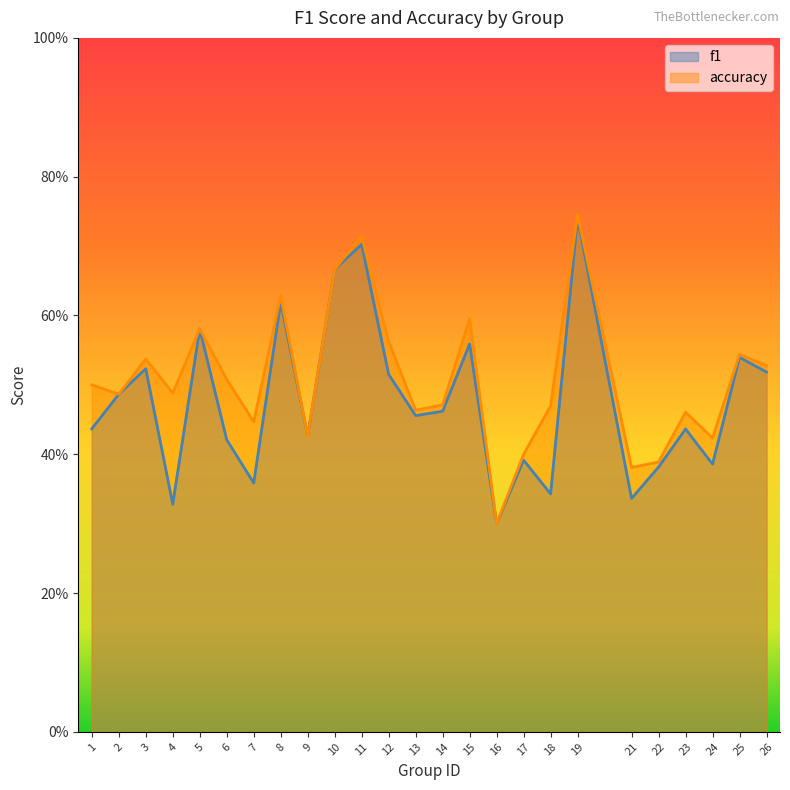

List the labels in order of accuracy value, smallest first.

16, 21, 22, 17, 24, 9, 7, 23, 13, 18, 14, 2, 4, 1, 6, 26, 3, 25, 12, 5, 15, 8, 10, 11, 19